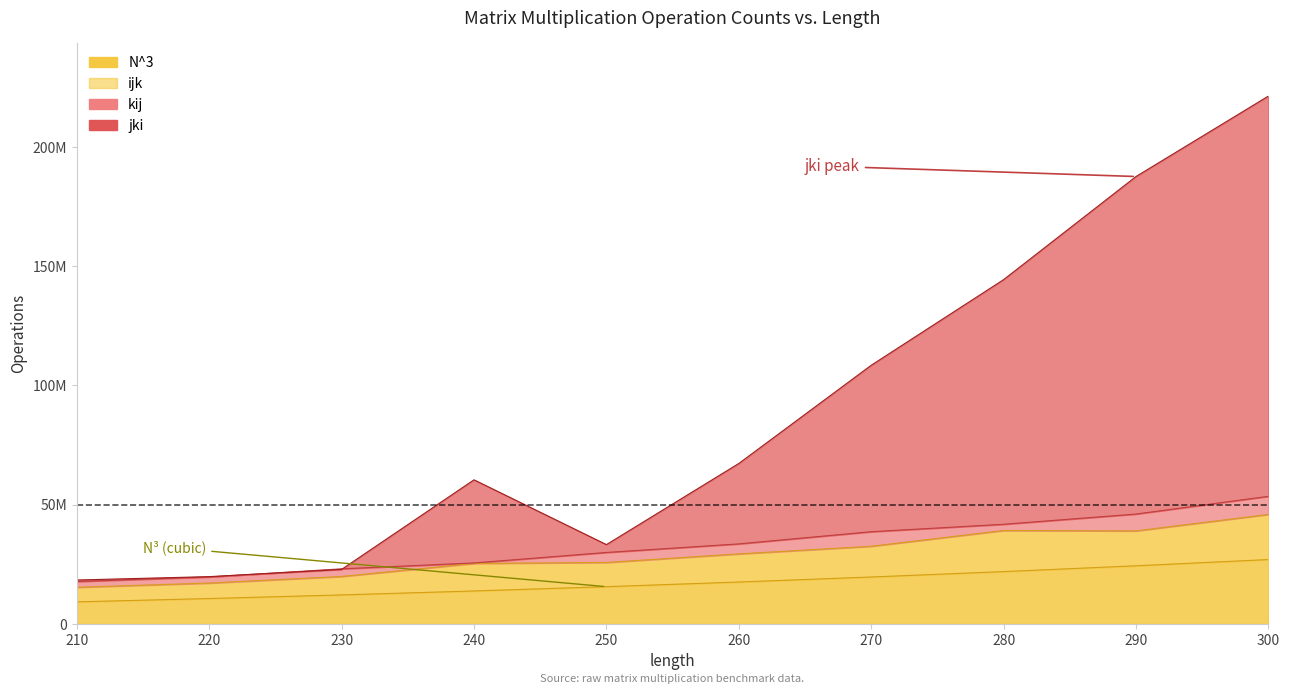

True or false: N^3 has a value of 17576000 at 260.

True